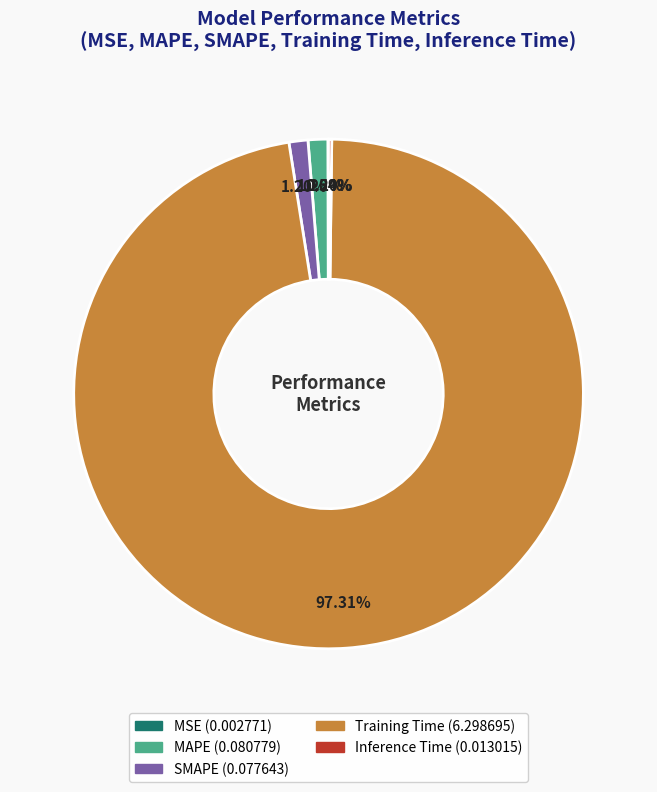

To the nearest percent, what is the difference between the MAPE and Training Time slice percentages?

96%